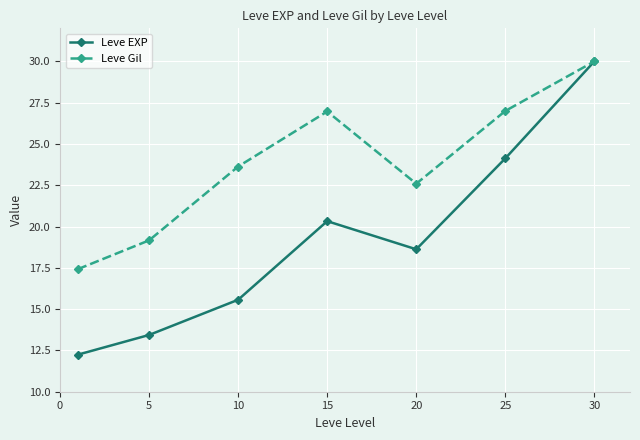

Which series has the largest range (max minus min)?

Leve EXP